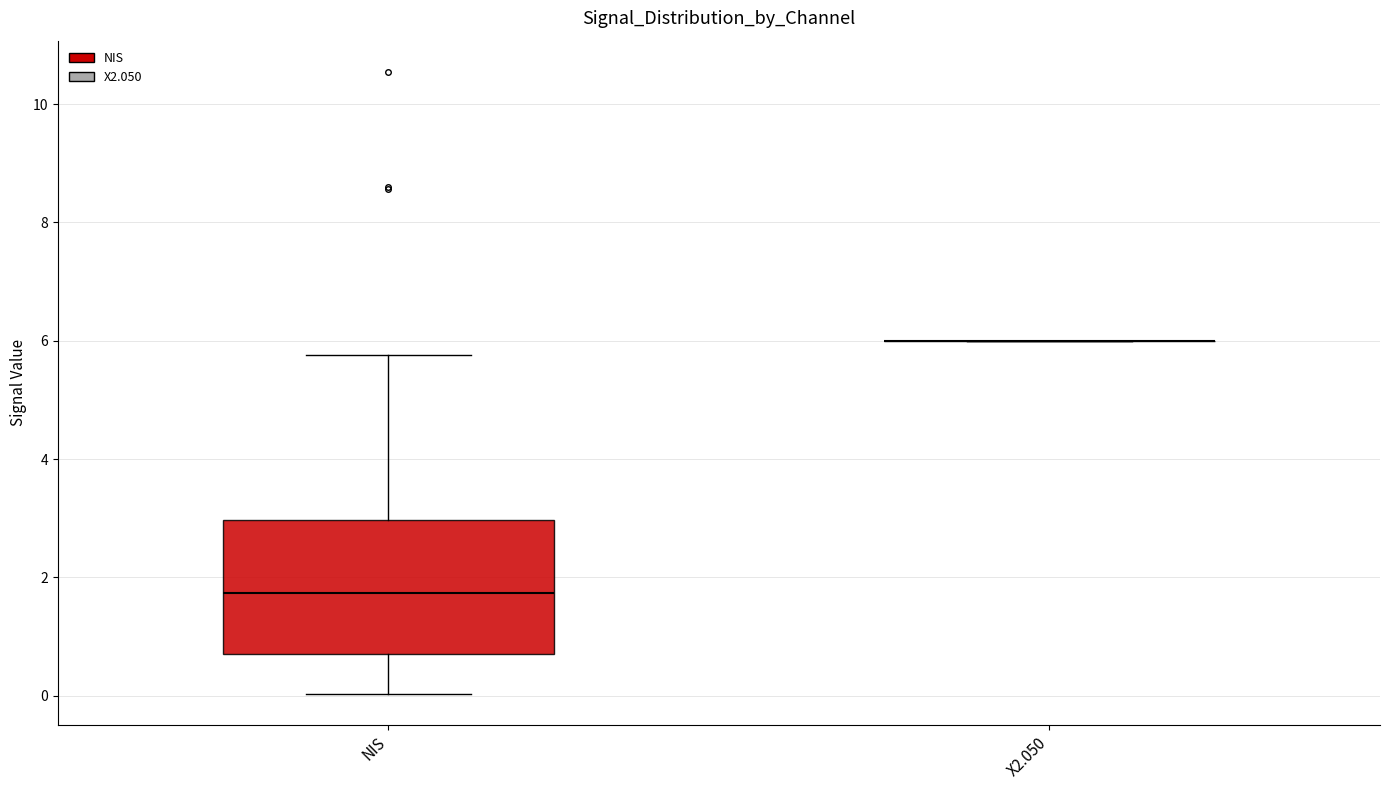

Where does the upper whisker of the box for NIS end on the y-axis? The values are not printed on the chart, so give them approximately, as read against the axis.

5.8